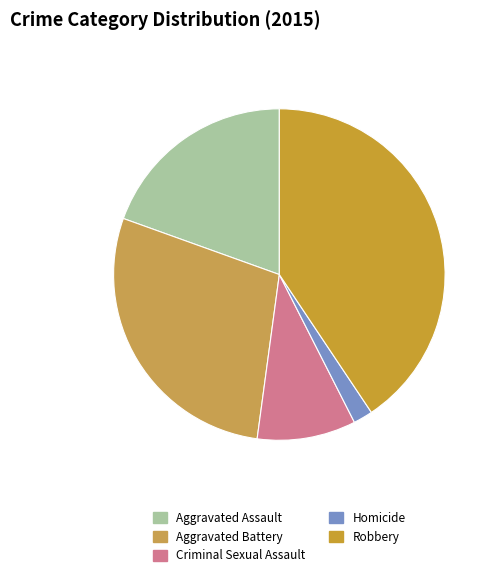

How many segments does this pie chart have?

5